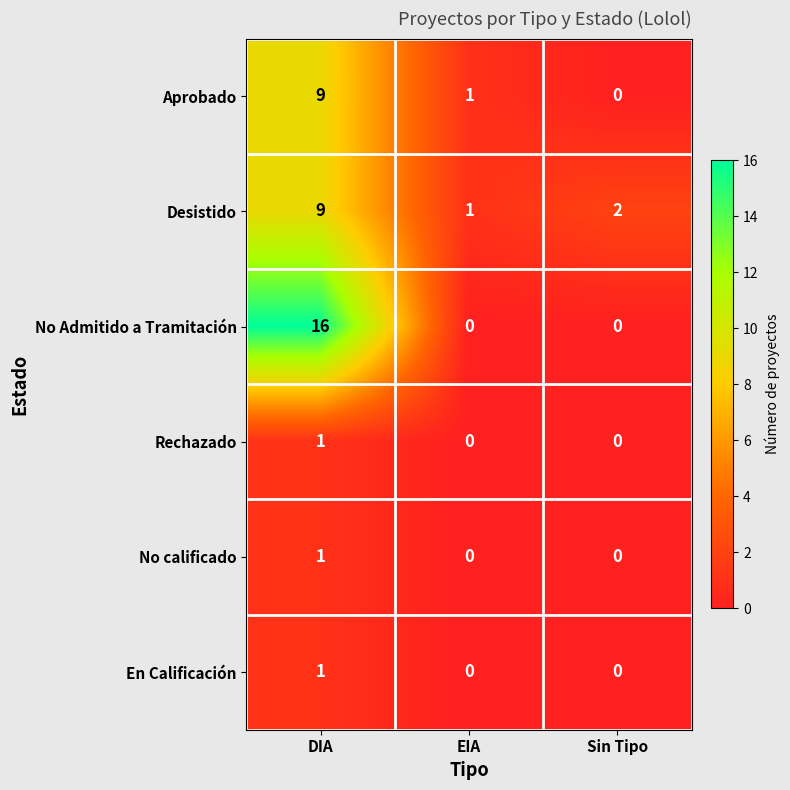

How many distinct data groups are displayed?

6